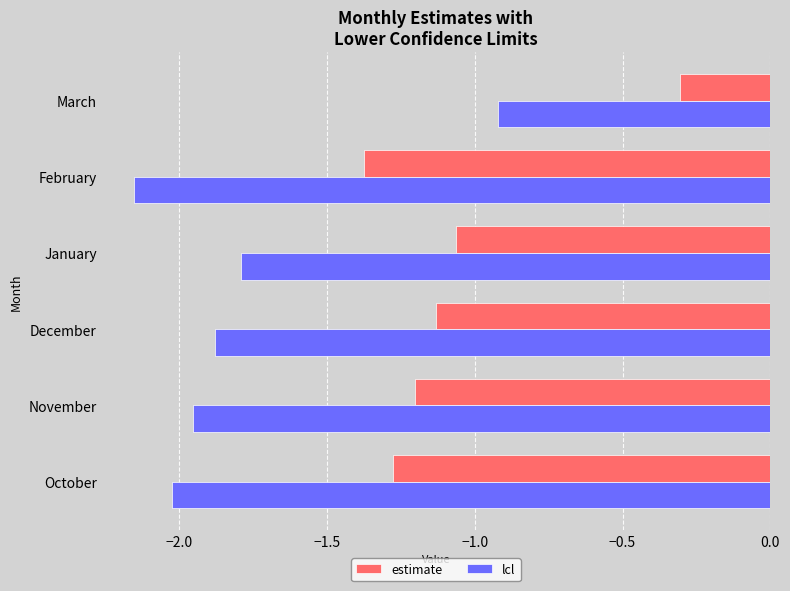

The value of estimate at November is -1.2. True or false?

True